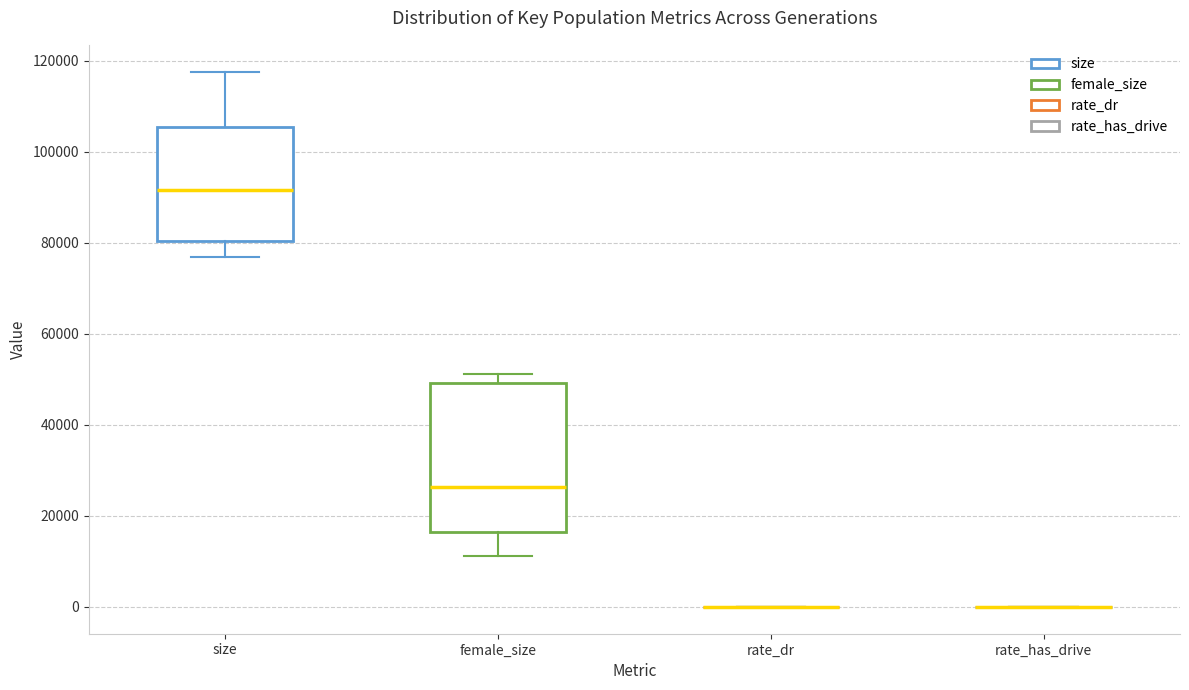

Which box is the tallest, from its lower edge to its upper edge?

female_size